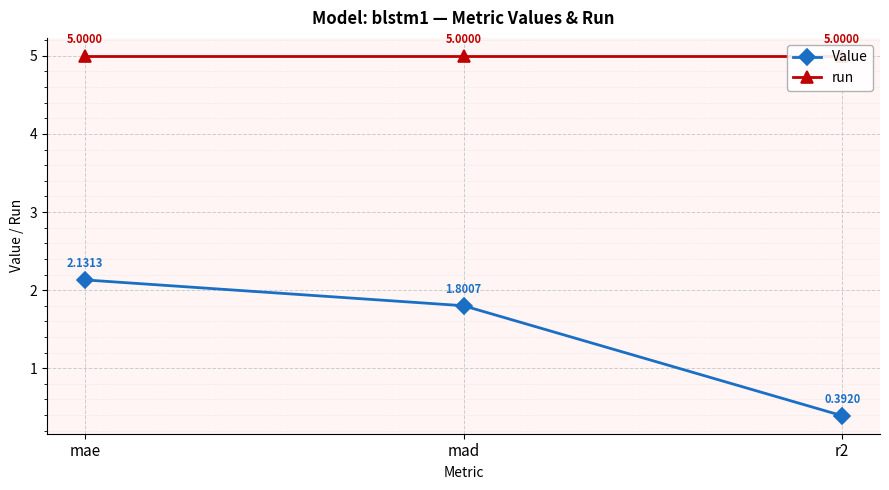

Rank the series by their average value, from highest to lowest.

run, Value